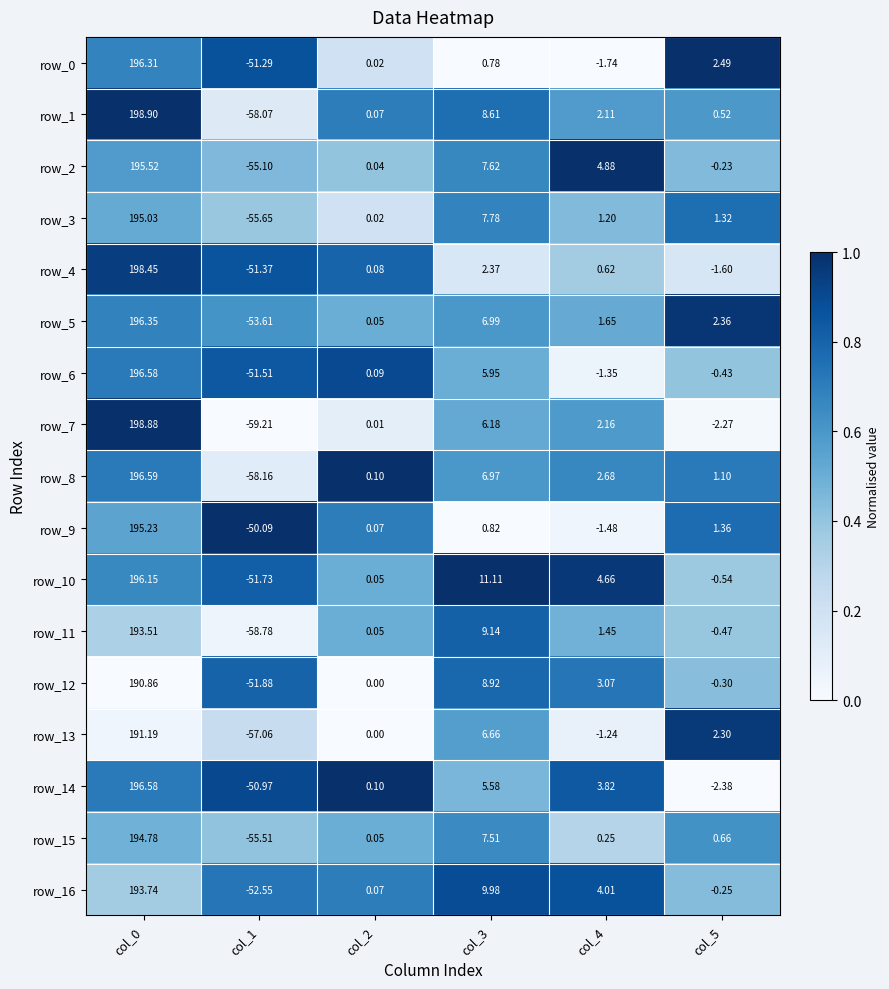

Is the value of row_6 at col_1 greater than the value of row_5 at col_2?

No